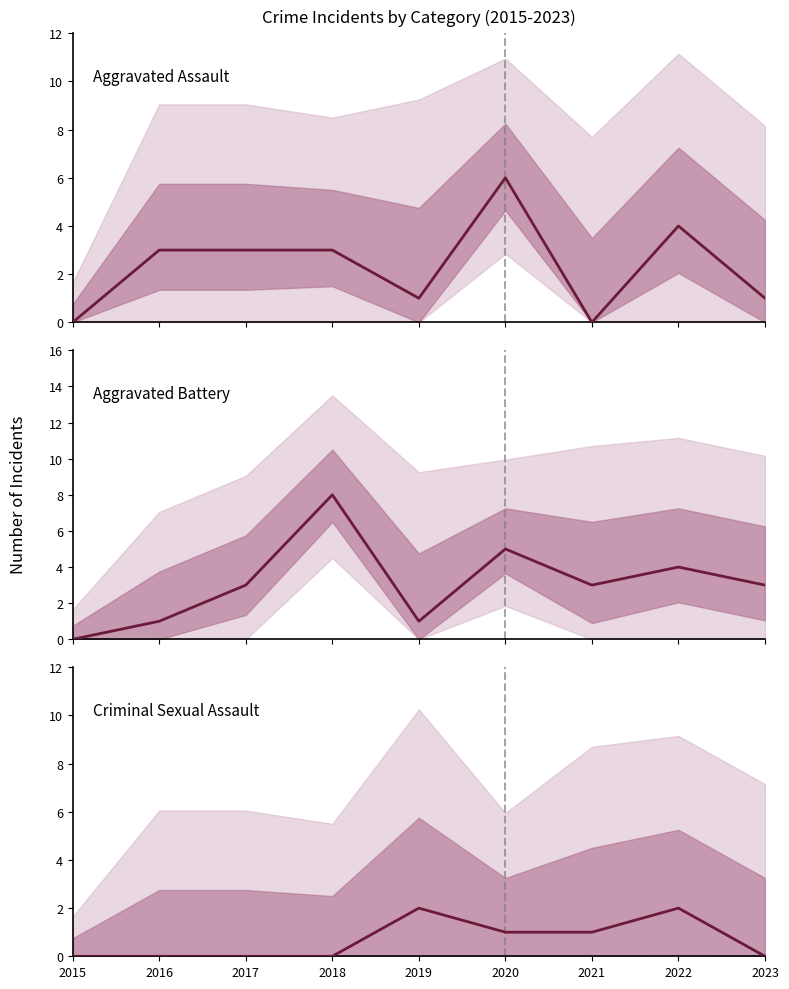

How many times do Aggravated Assault and Aggravated Battery cross each other?

1